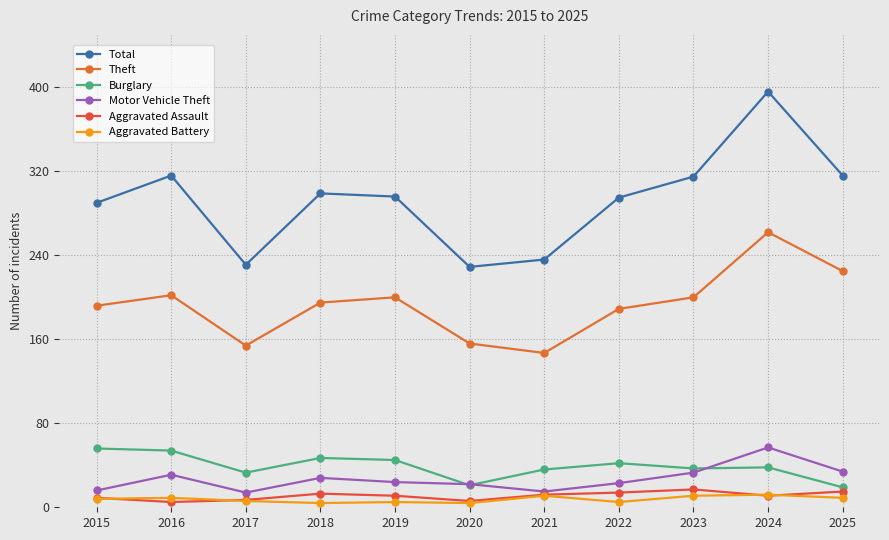

True or false: Aggravated Assault and Burglary cross at least once.

False